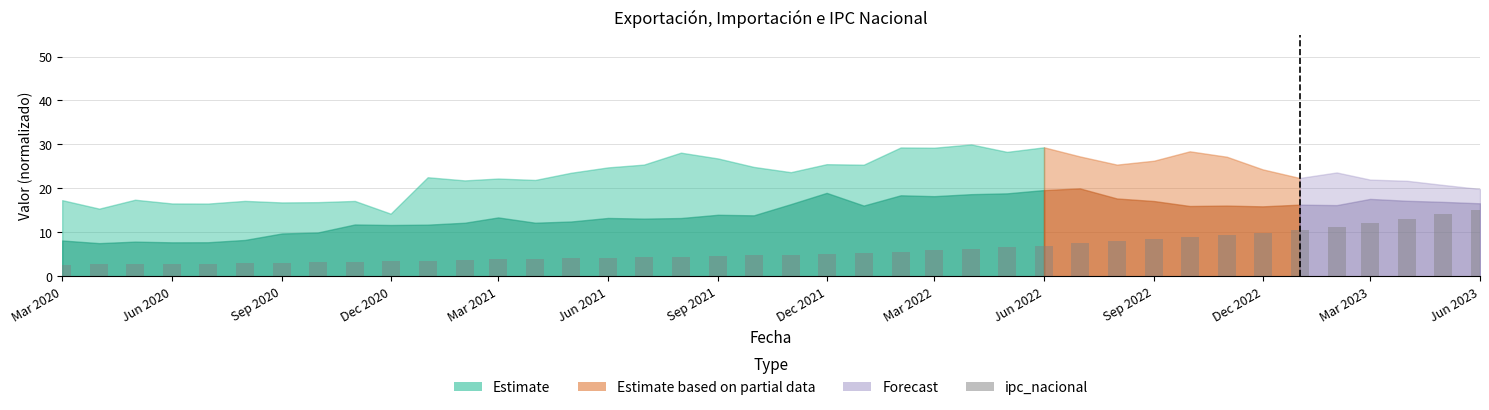

Does the chart contain stacked bars?

No